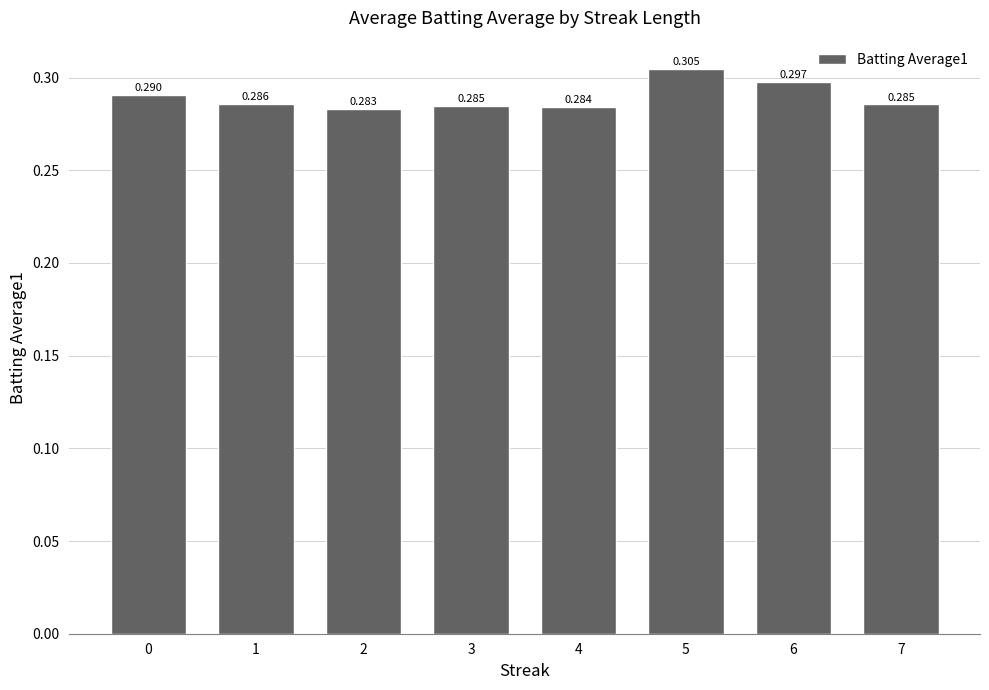

Does the chart contain any negative values?

No